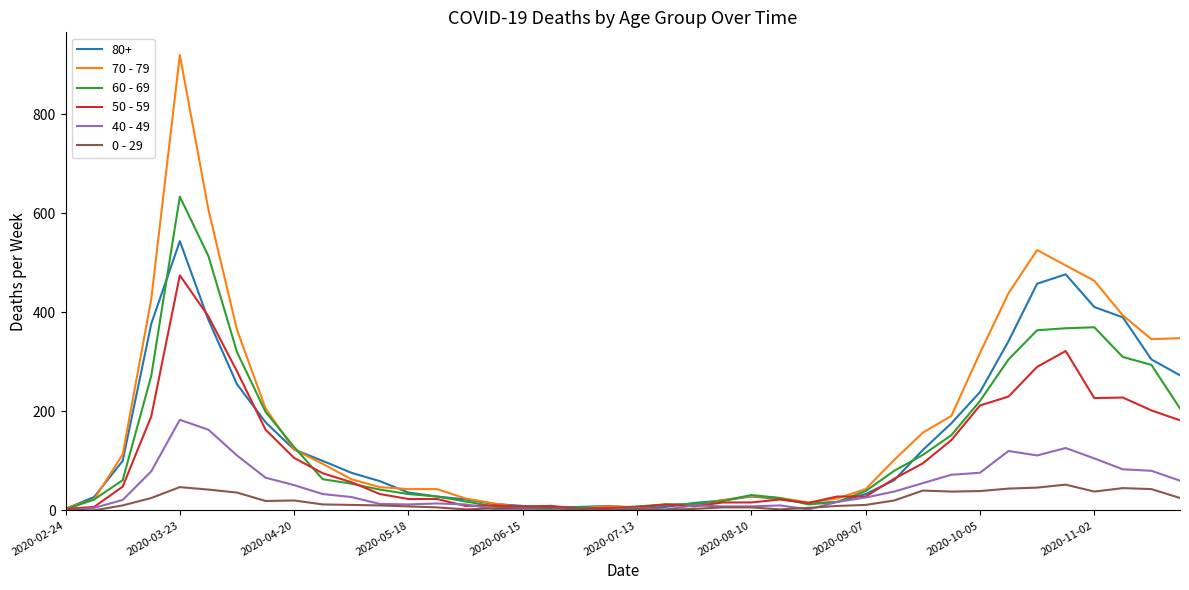

List the series in order of their peak value, highest first.

70 - 79, 60 - 69, 80+, 50 - 59, 40 - 49, 0 - 29